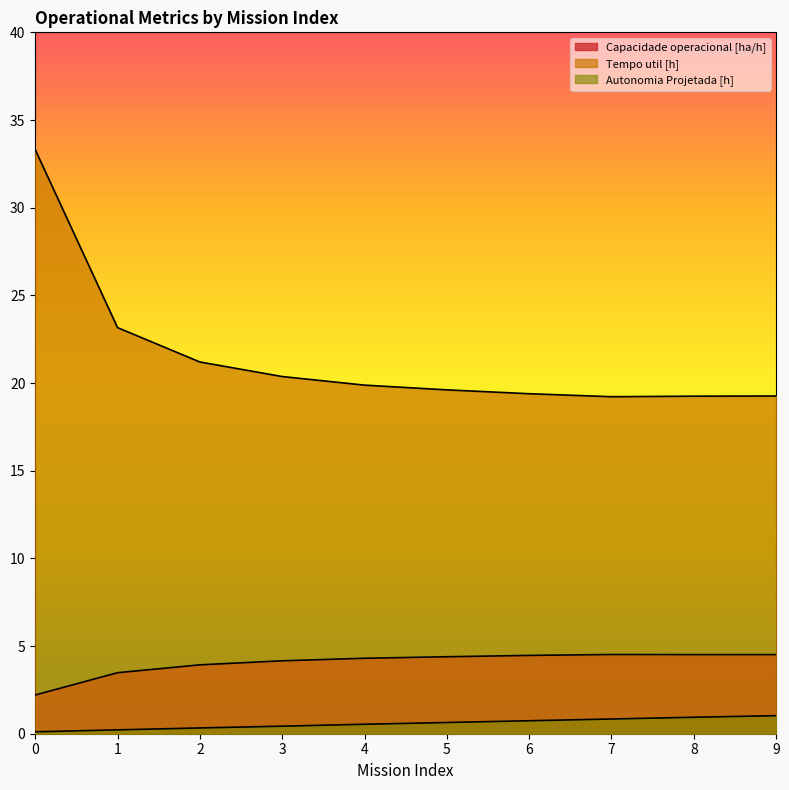

How many distinct data groups are displayed?

3